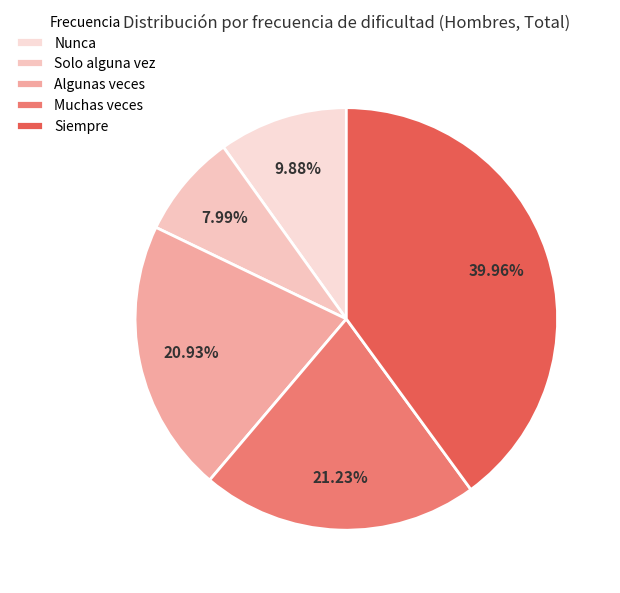

Which category has the biggest portion of the pie?

Siempre